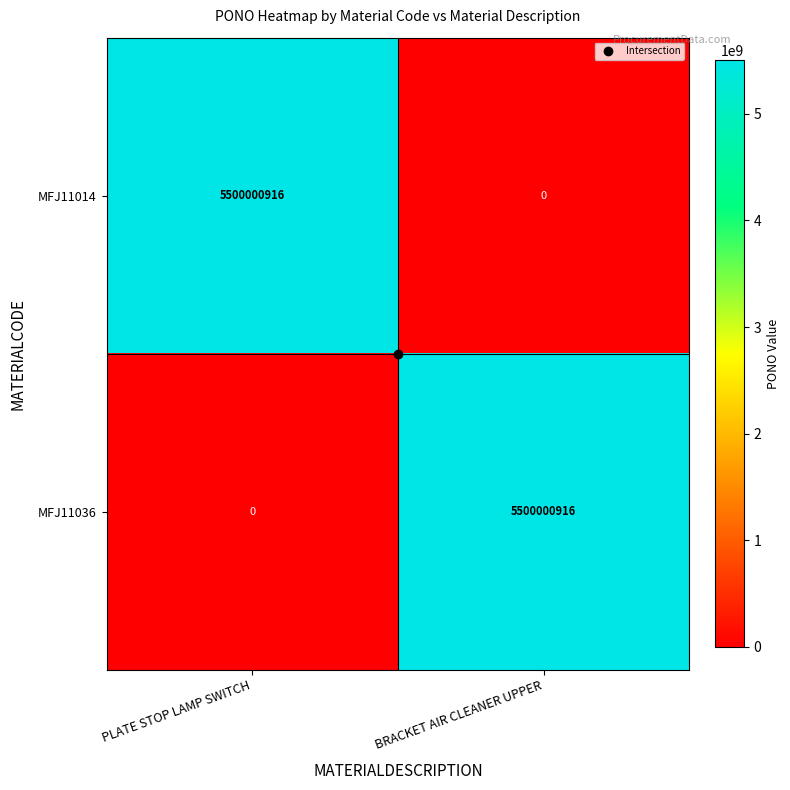

What is the difference between the highest and lowest values at PLATE STOP LAMP SWITCH?

5500000916